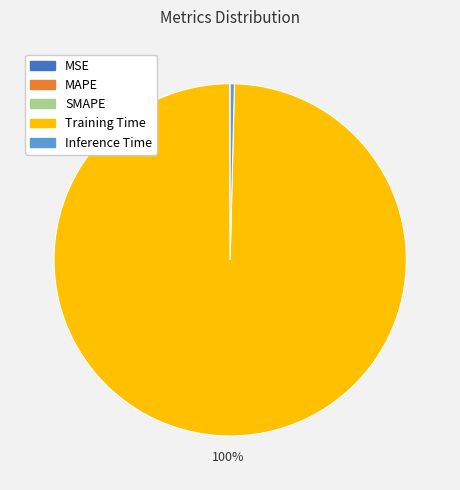

Is it true that Training Time is 87% of the pie?

False